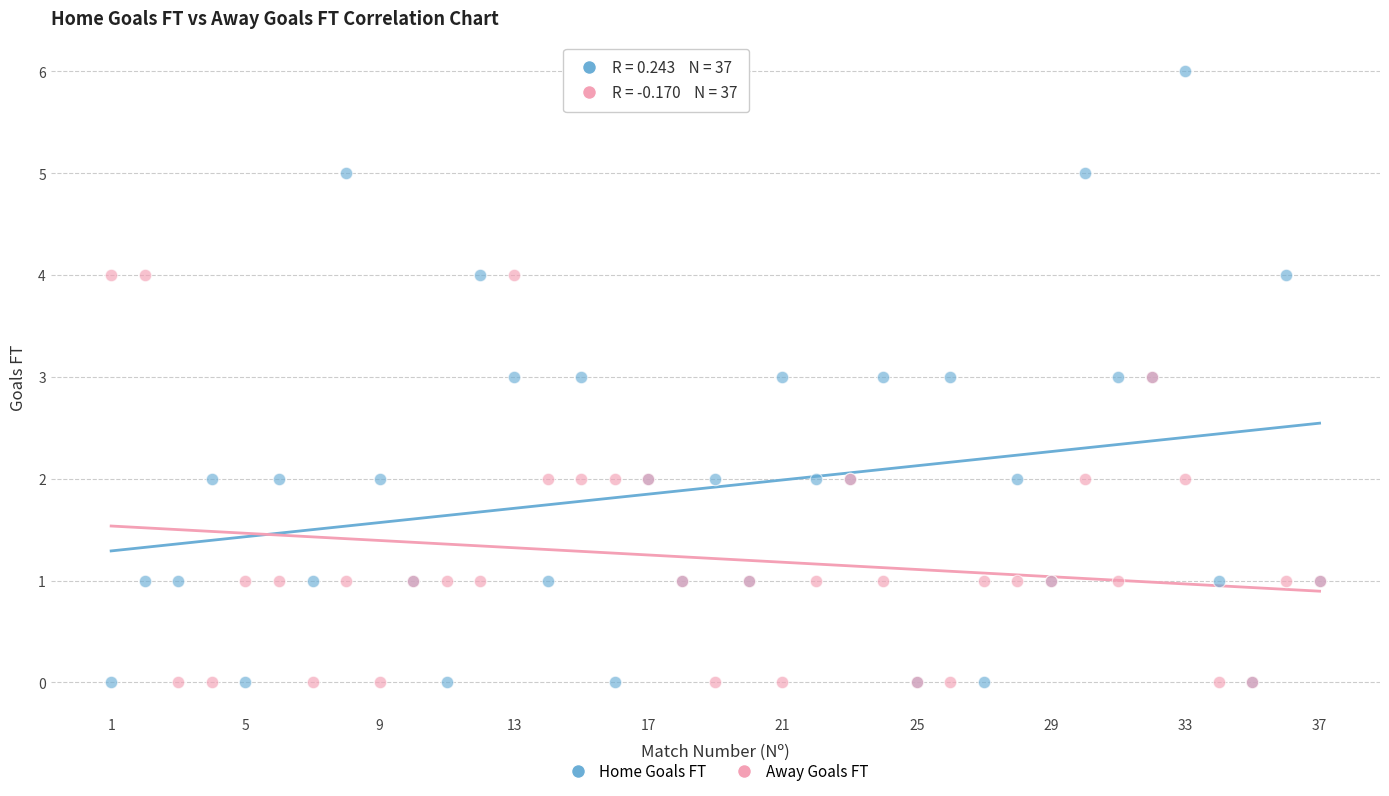

What is the X range (max minus min) for the scatter plot?

36